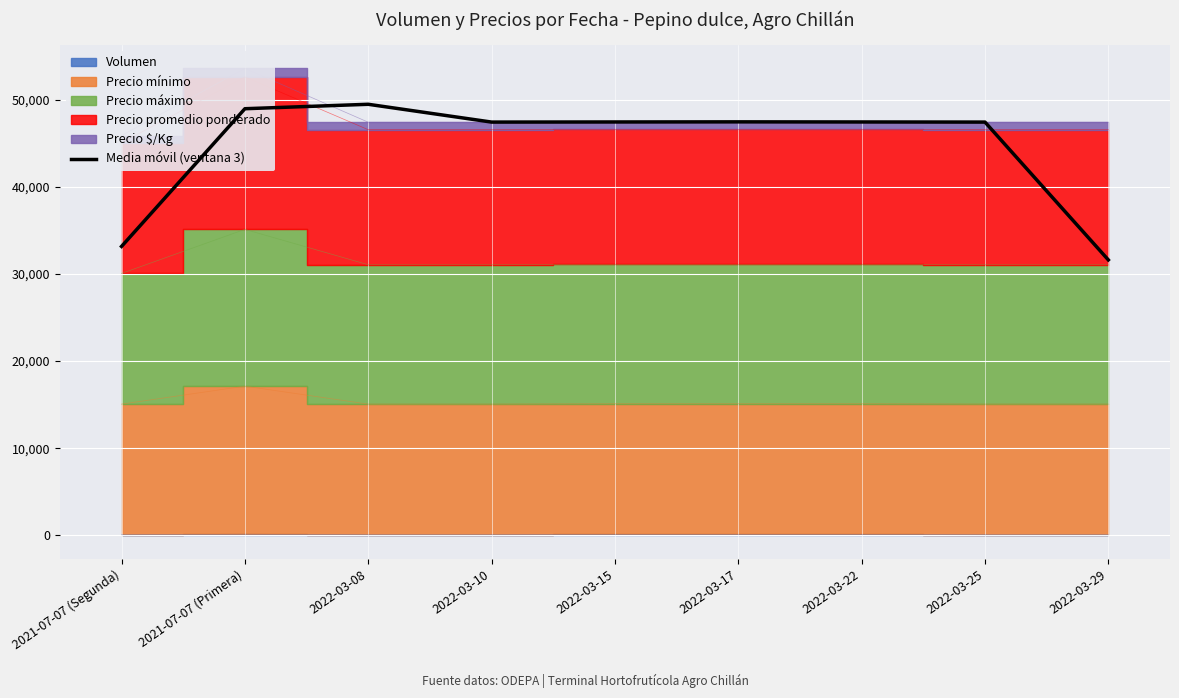

What is the lowest value of the Media móvil (ventana 3) series?

31614.0